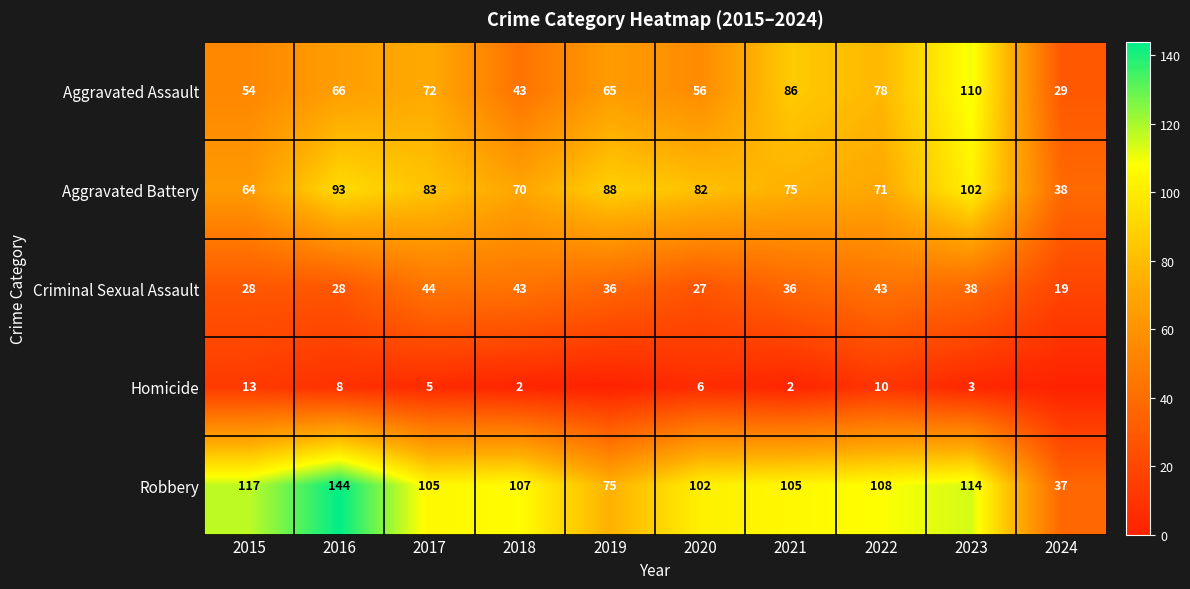

How many values in the Aggravated Assault series are below 66?

5